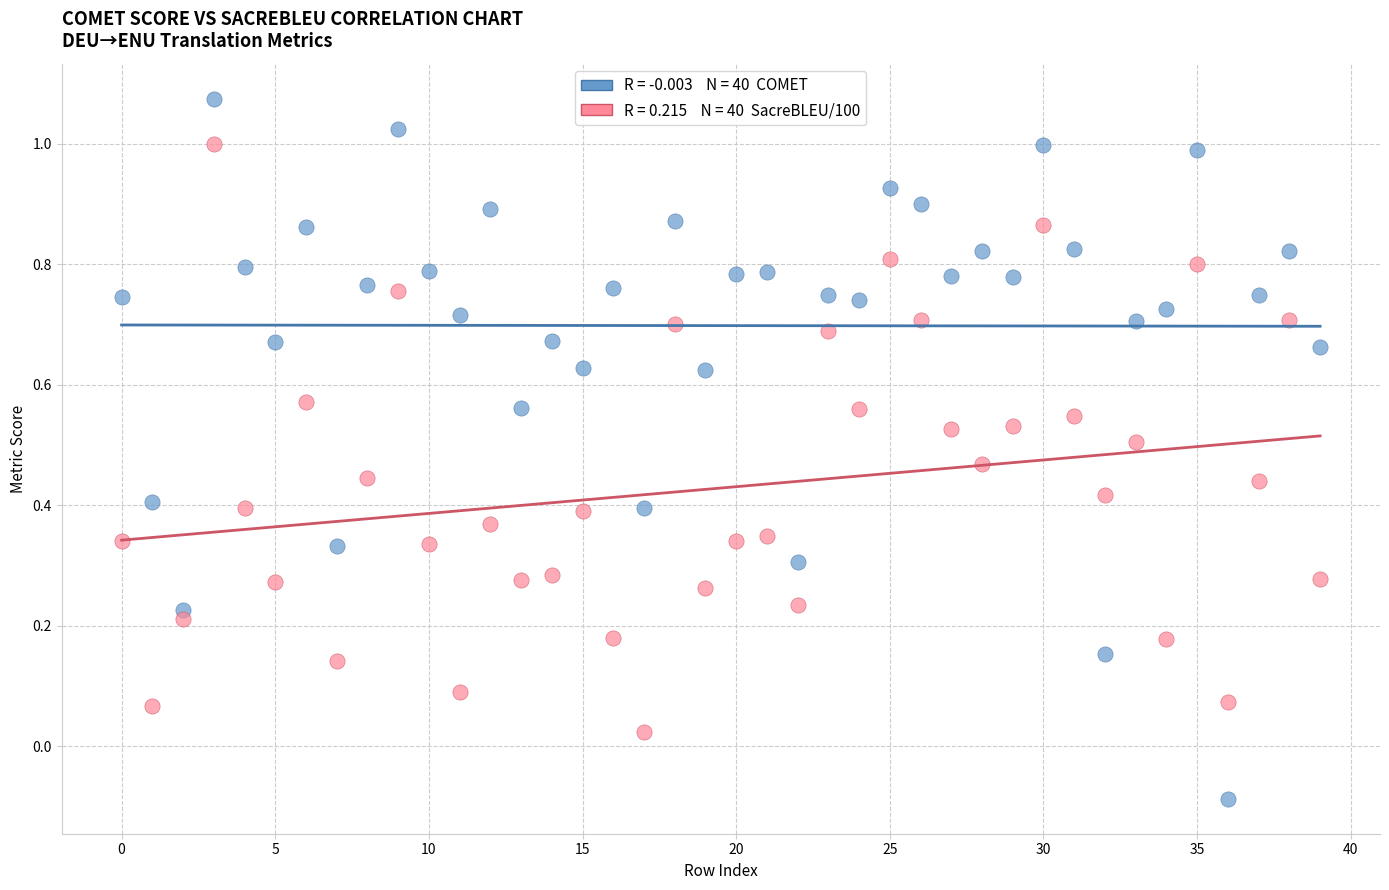

Across all data points, what is the range of Y values (max minus min)?

1.2